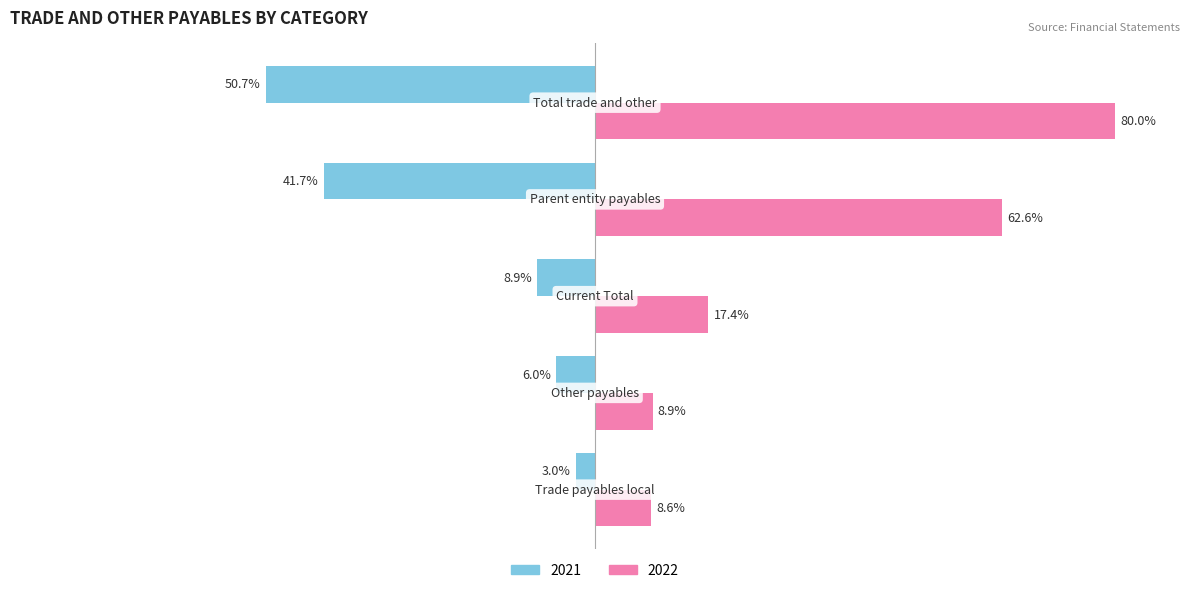

List the series in order of their overall mean, highest first.

2022, 2021